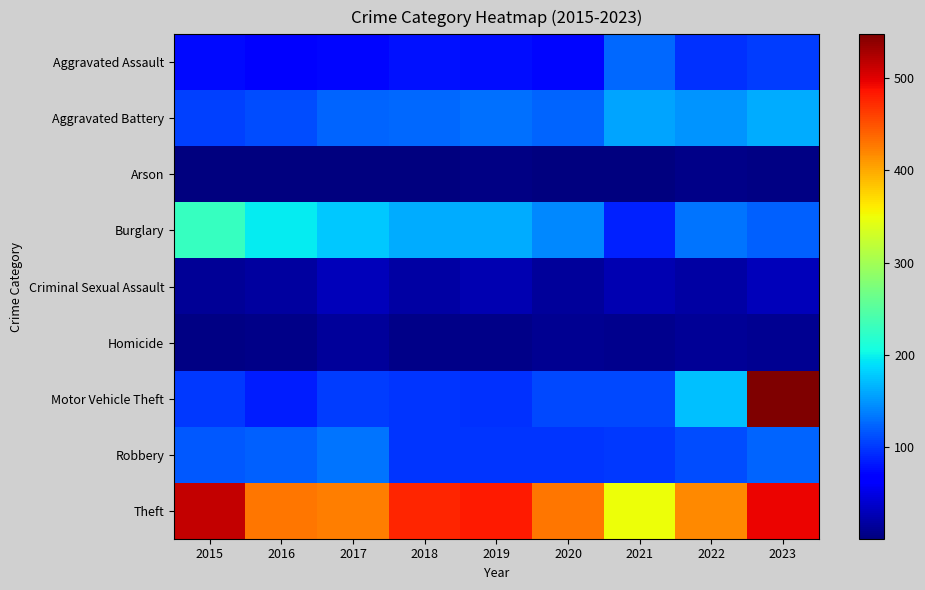

What is the total value across all series at 2023?

1597